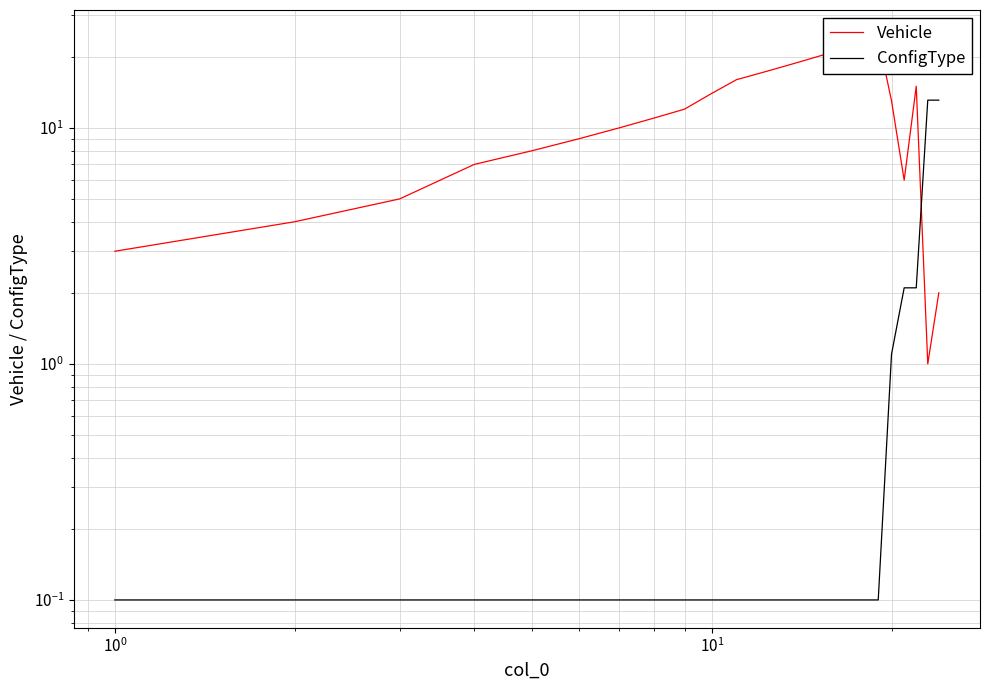

What is the value of the Vehicle point at the 6th from the left?

9.0